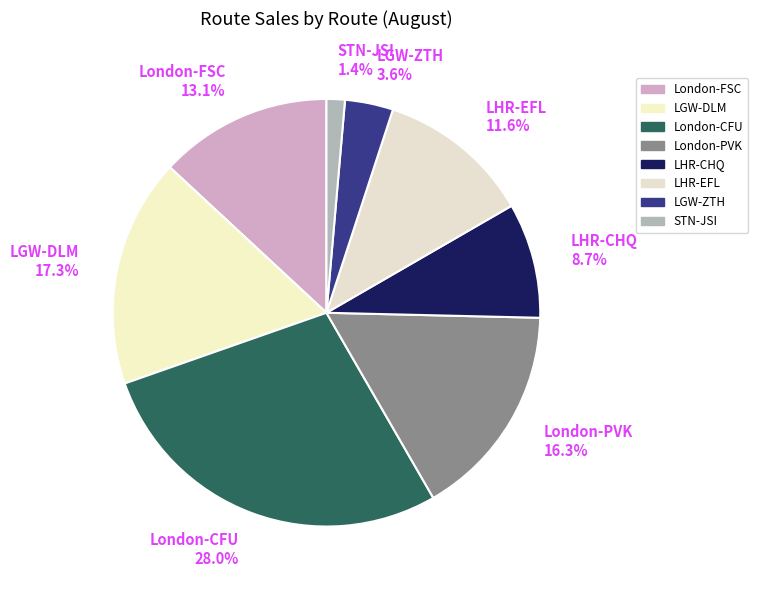

Which category has the biggest portion of the pie?

London-CFU